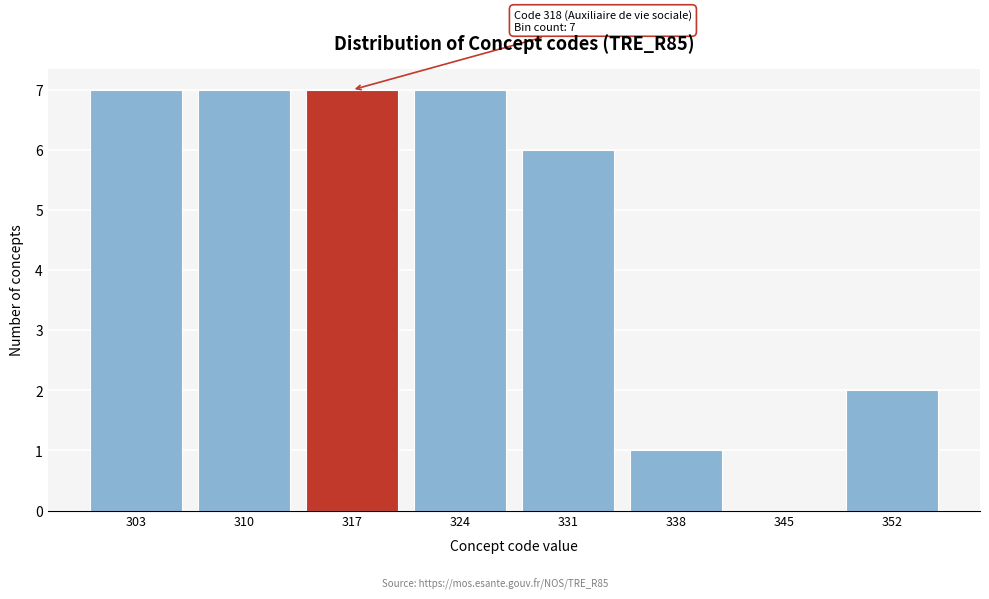

Reading left to right, extract all data points from this chart.

303=7	310=7	317=7	324=7	331=6	338=1	345=0	352=2